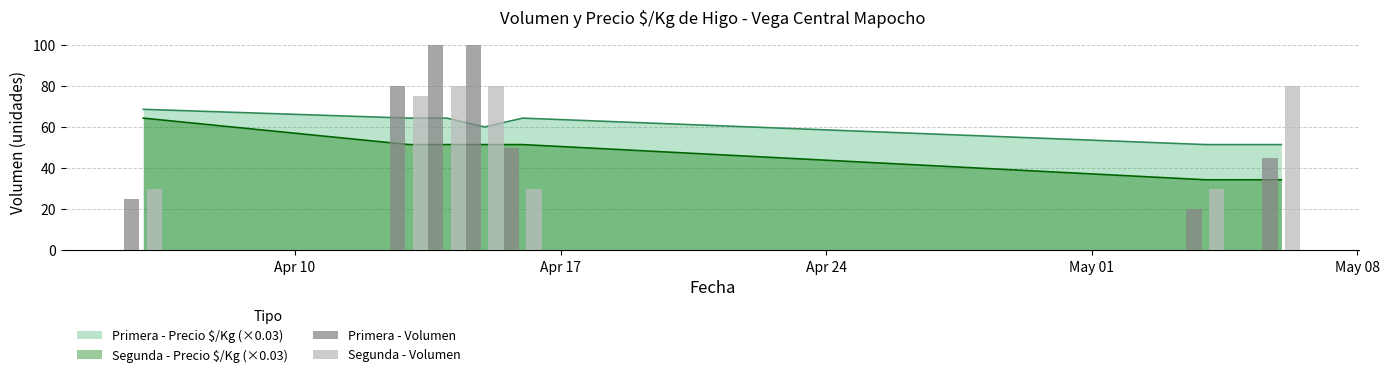

What is the maximum value for Primera - Precio $/Kg (×0.03)?

68.6